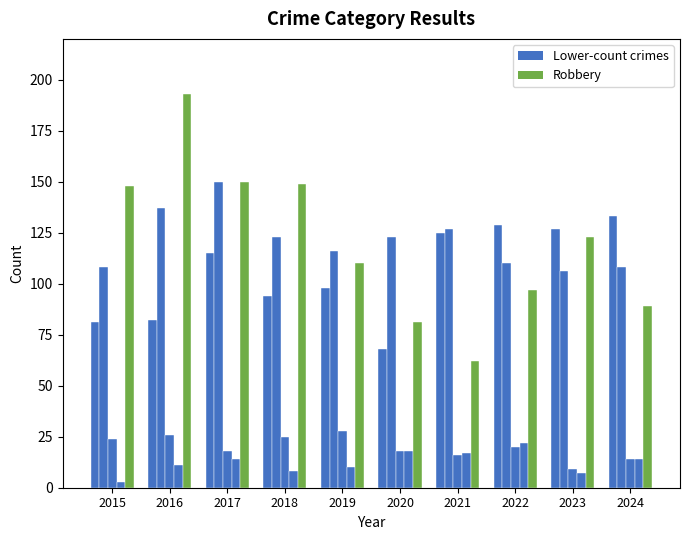

How many bars are there in total?

50